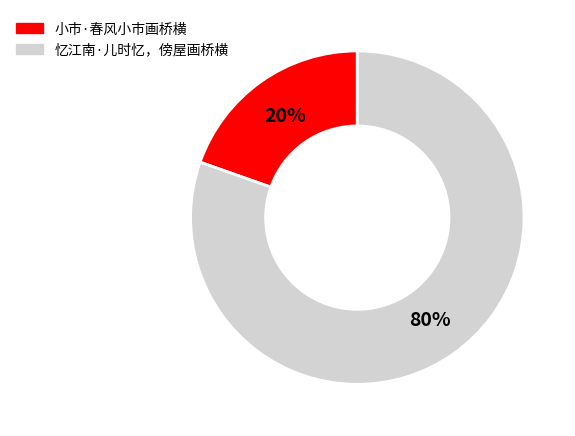

Between 忆江南·儿时忆，傍屋画桥横 and 小市·春风小市画桥横, which is larger?

忆江南·儿时忆，傍屋画桥横